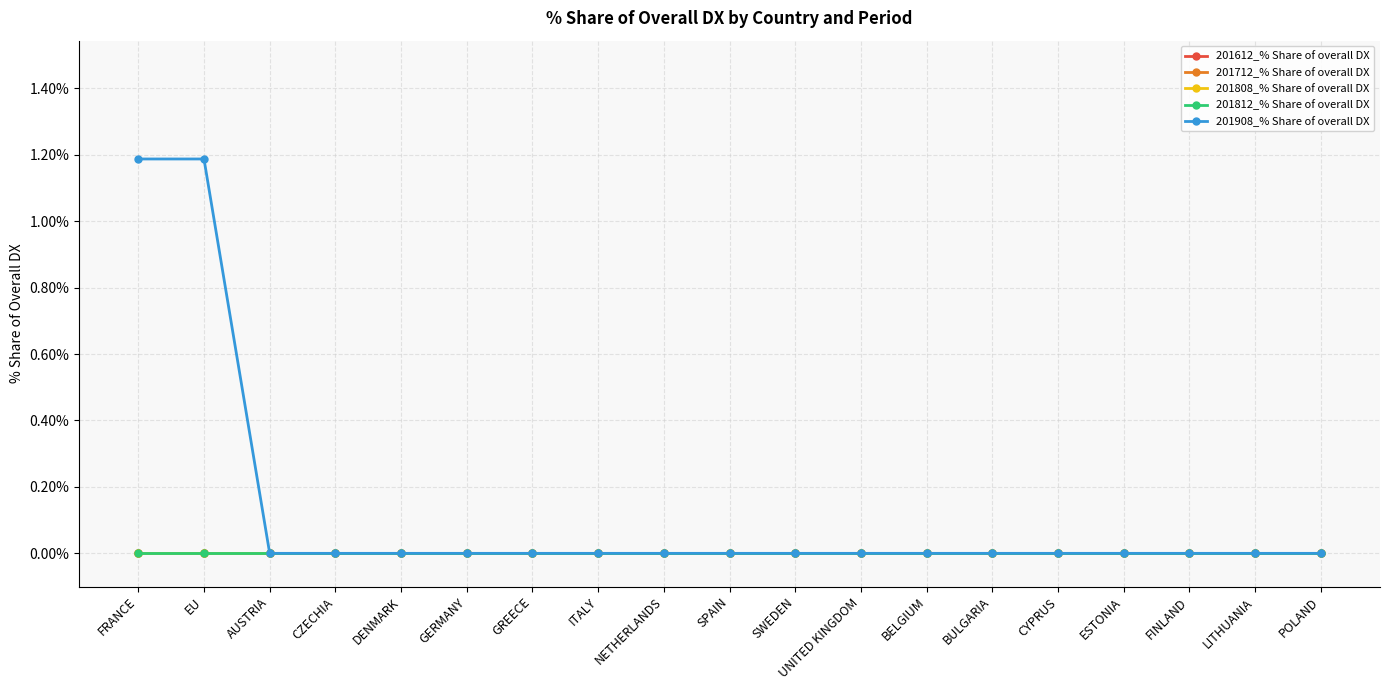

Which series changed the most between CYPRUS and LITHUANIA?

201612_% Share of overall DX